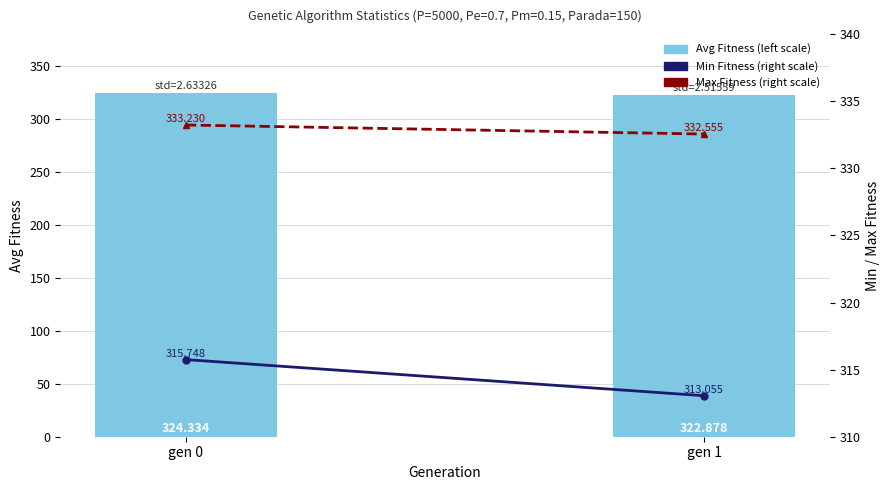

Rank the series at gen 0 from lowest to highest value.

Min Fitness (right scale), Avg Fitness (left scale), Max Fitness (right scale)